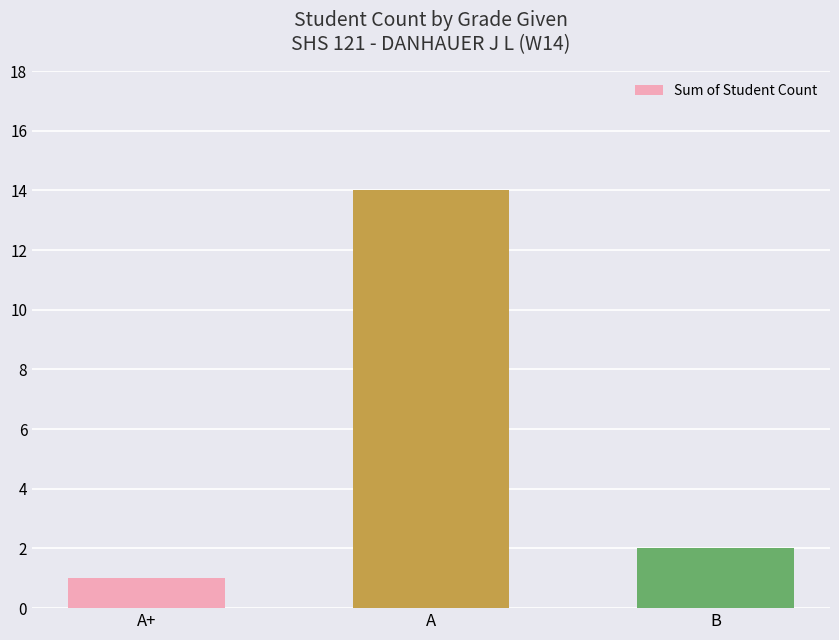

Where does the data first go above 2?

A